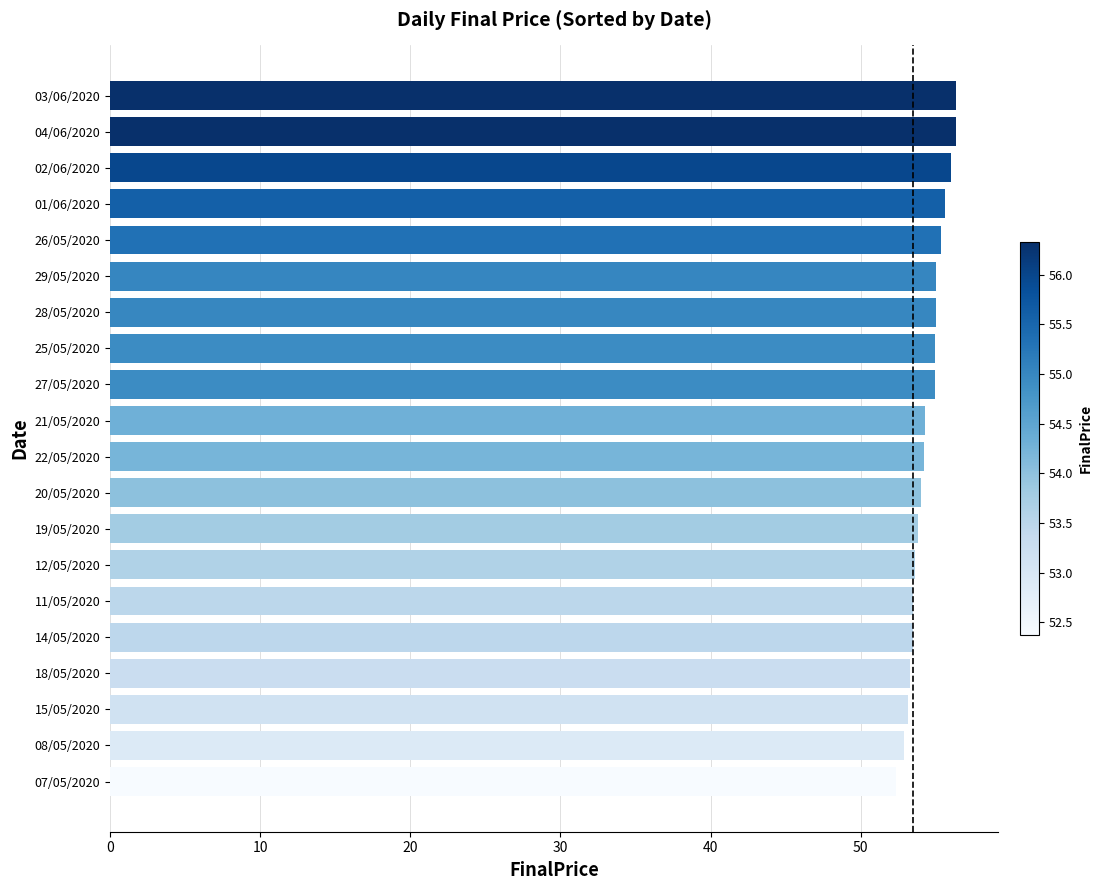

What is the average value?

54.4